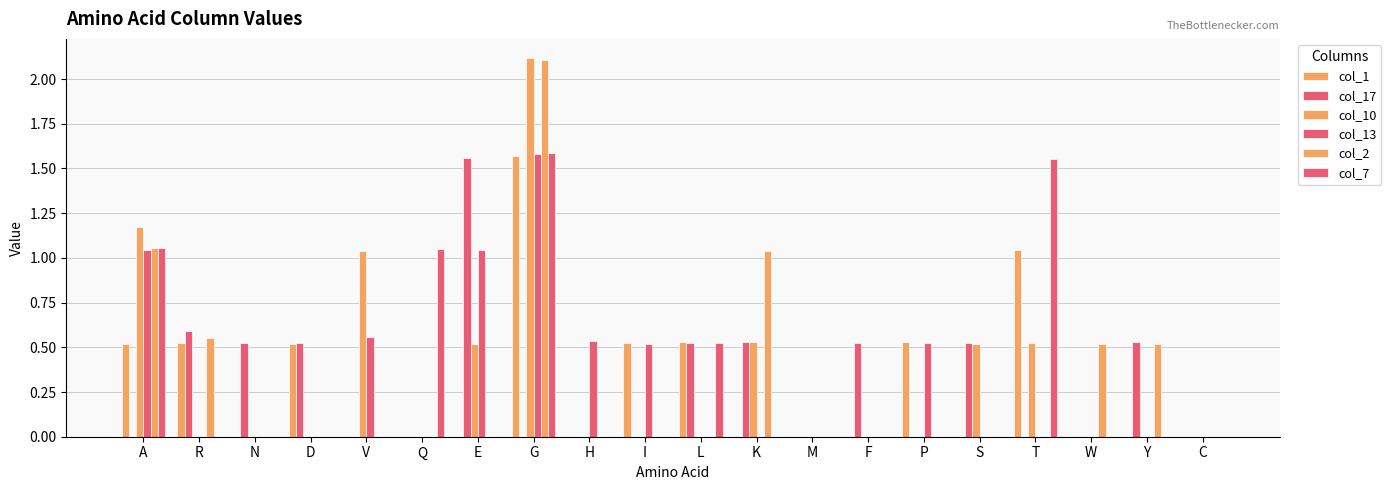

Rank the series at W from lowest to highest value.

col_1, col_17, col_10, col_13, col_7, col_2